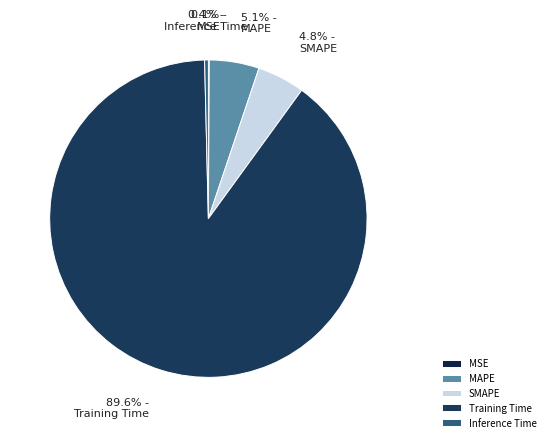

Which has a higher value, SMAPE or Inference Time?

SMAPE